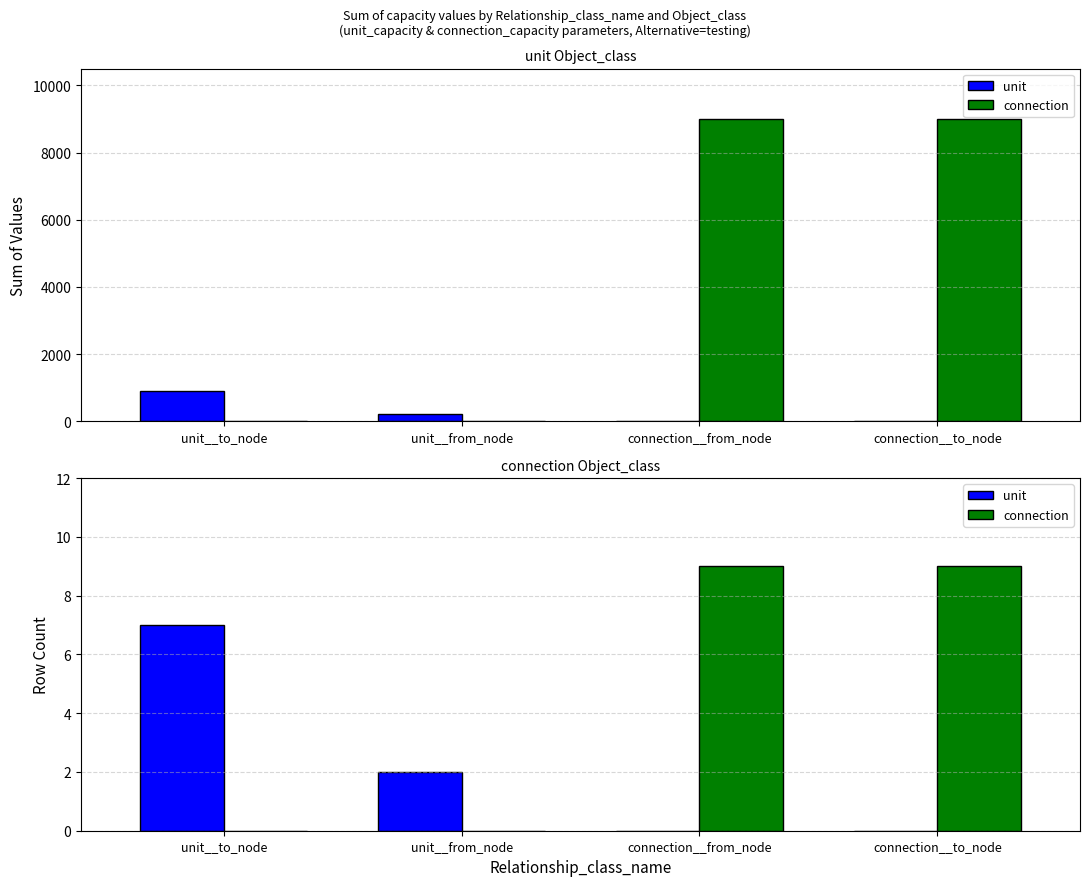

How many groups of bars are there?

4